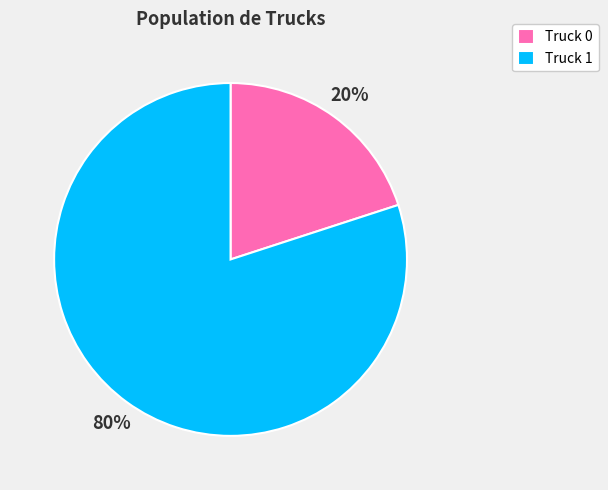

Which has a higher value, Truck 1 or Truck 0?

Truck 1